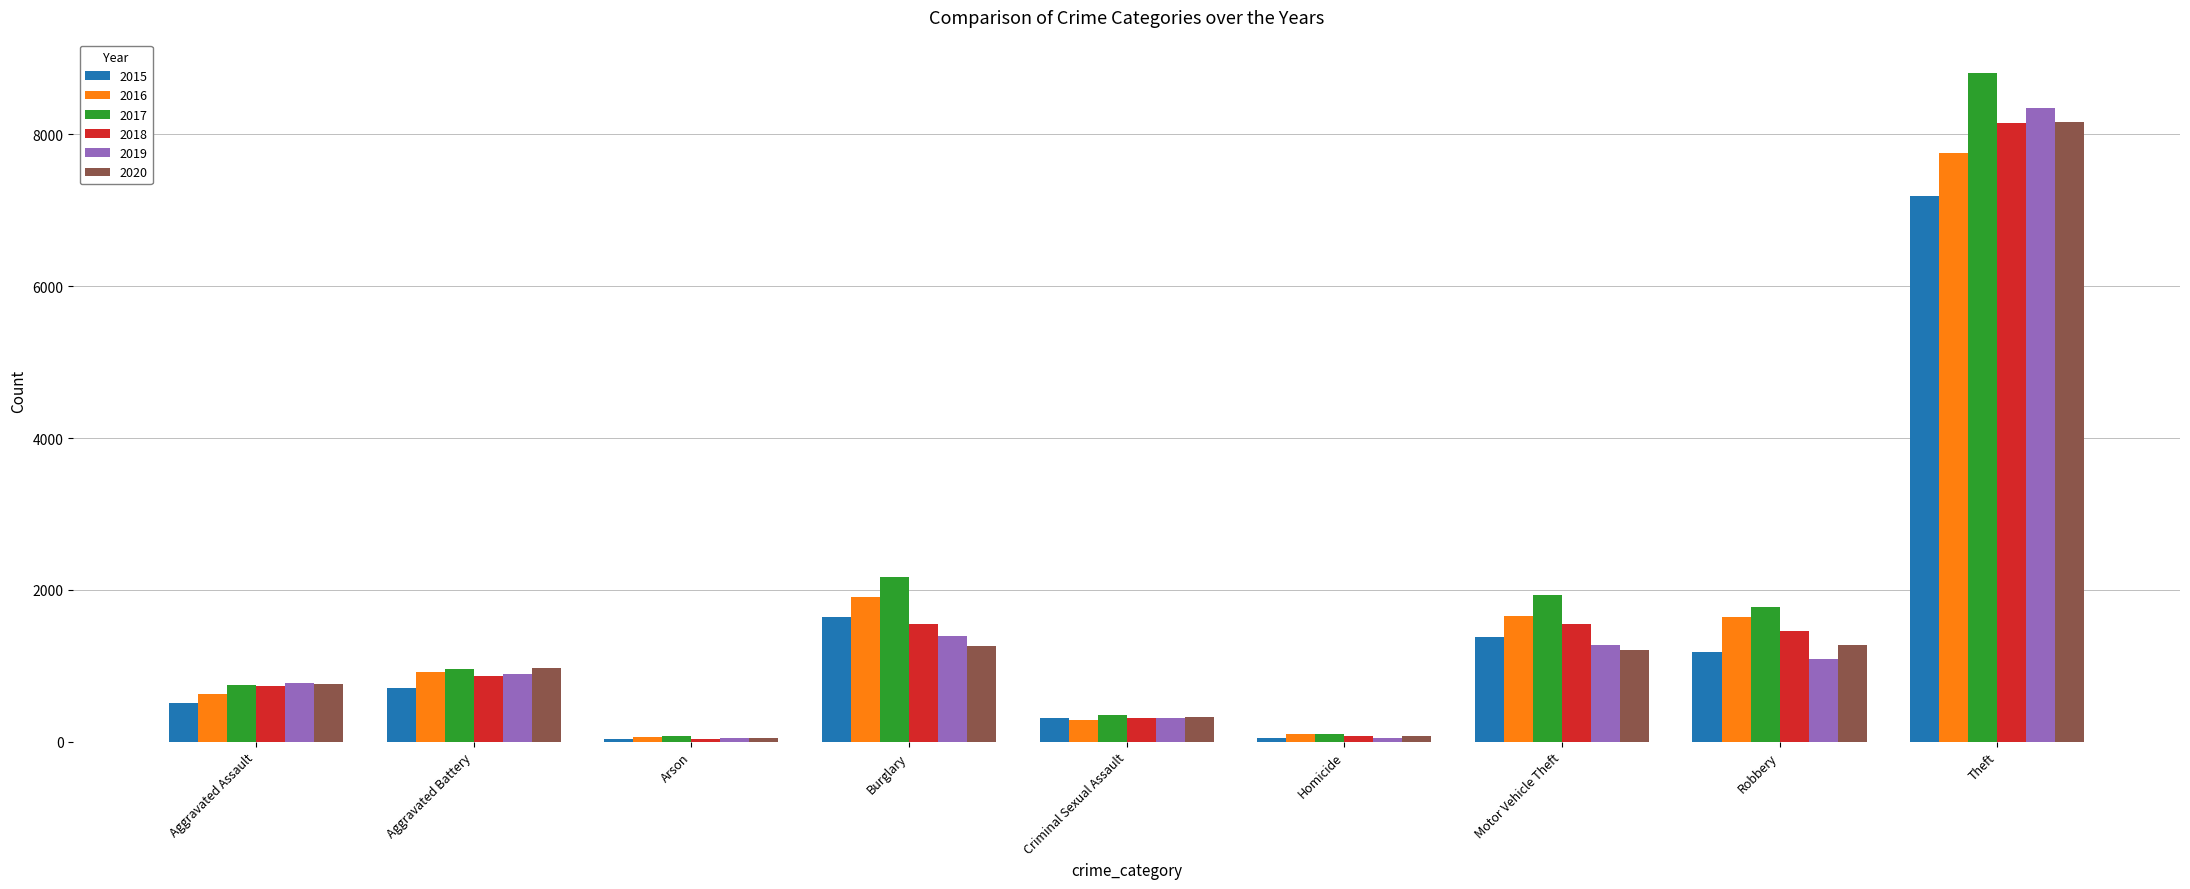

Is it true that 2015 equals 315 at Criminal Sexual Assault?

True